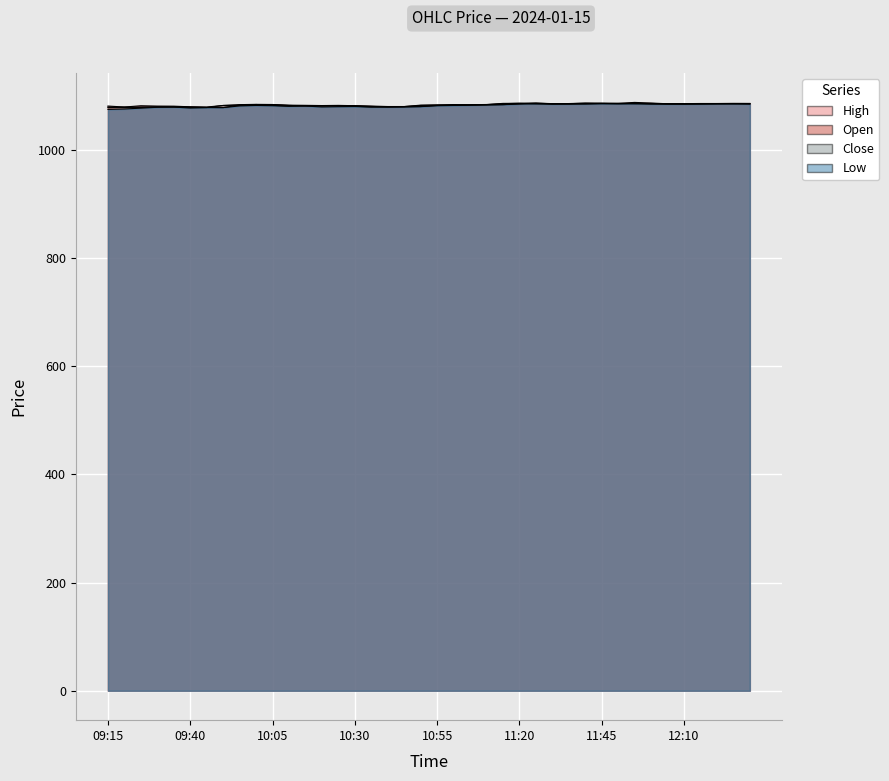

True or false: High has a value of 1081.8 at 10:20.

True